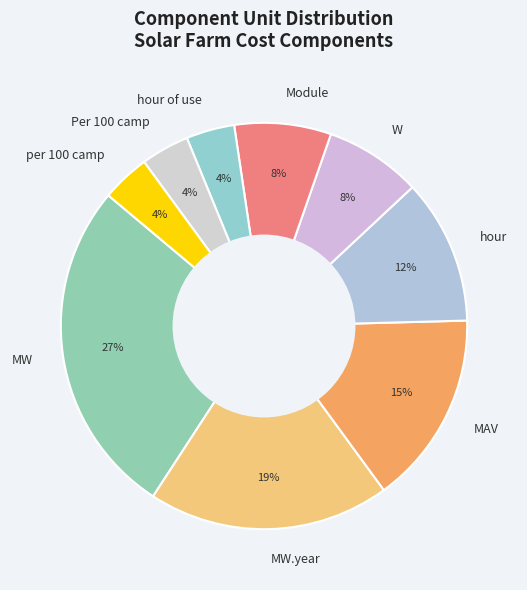

What is the largest slice in the pie chart?

MW